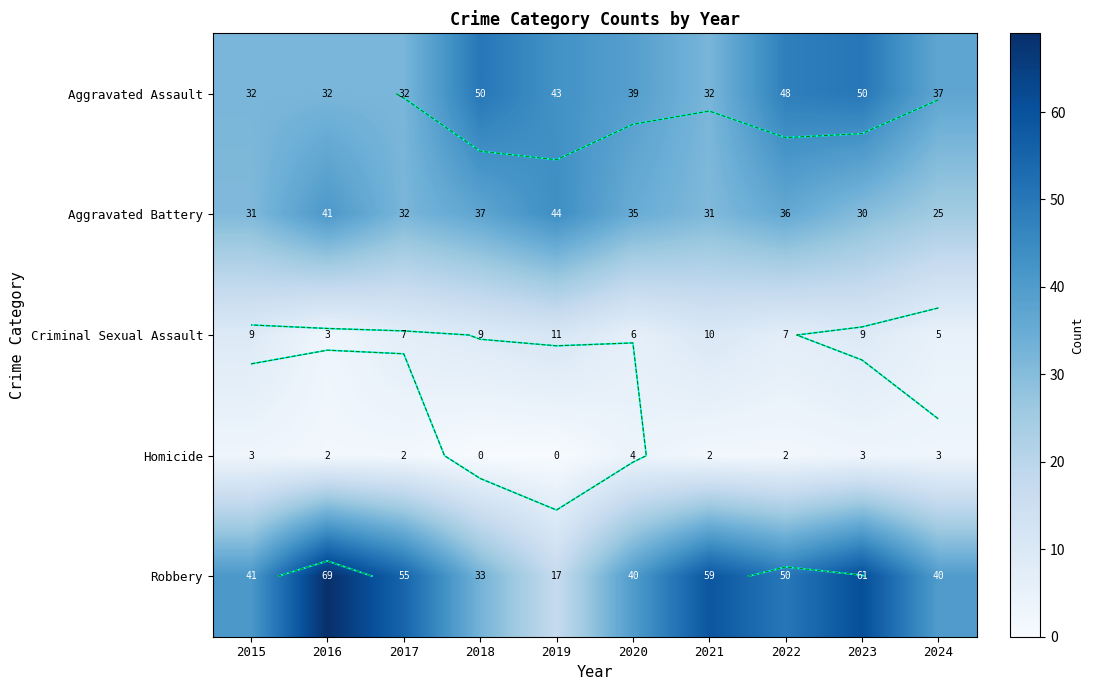

Which category has the lowest value in the Aggravated Battery series?

2024